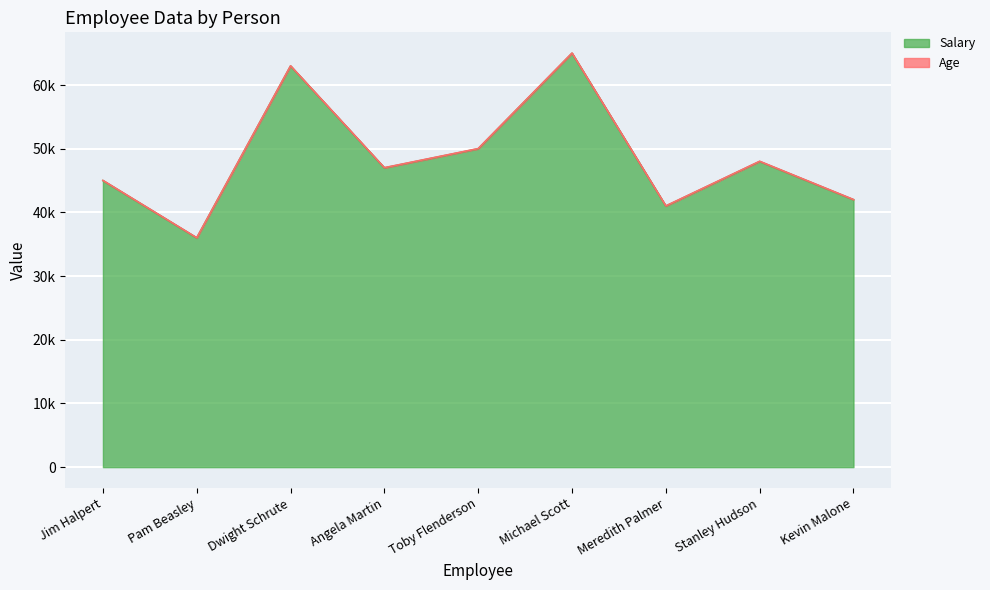

Reading left to right, list all the values displayed in this chart.

45000	36000	63000	47000	50000	65000	41000	48000	42000